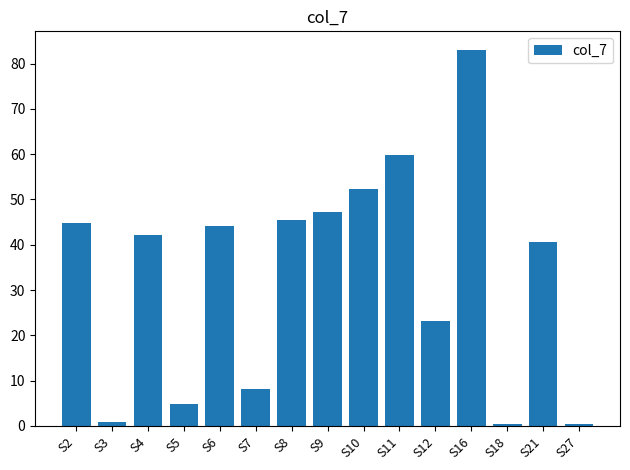

What is the difference between the maximum and minimum values?

82.5